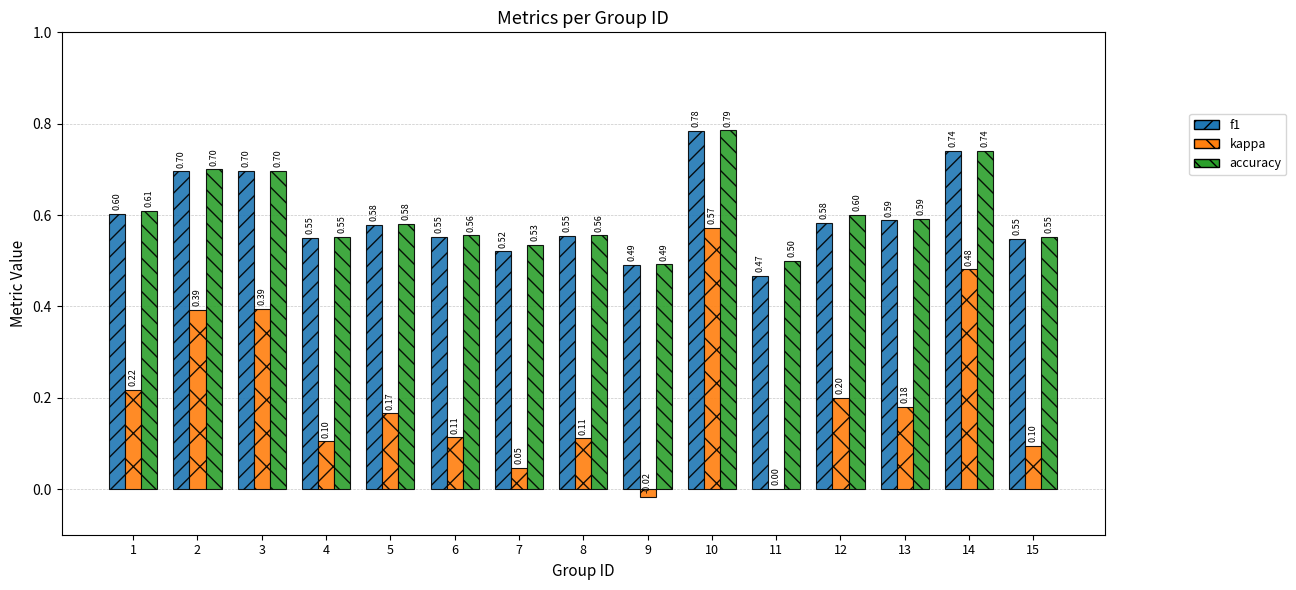

Which category has the highest value in the accuracy series?

10